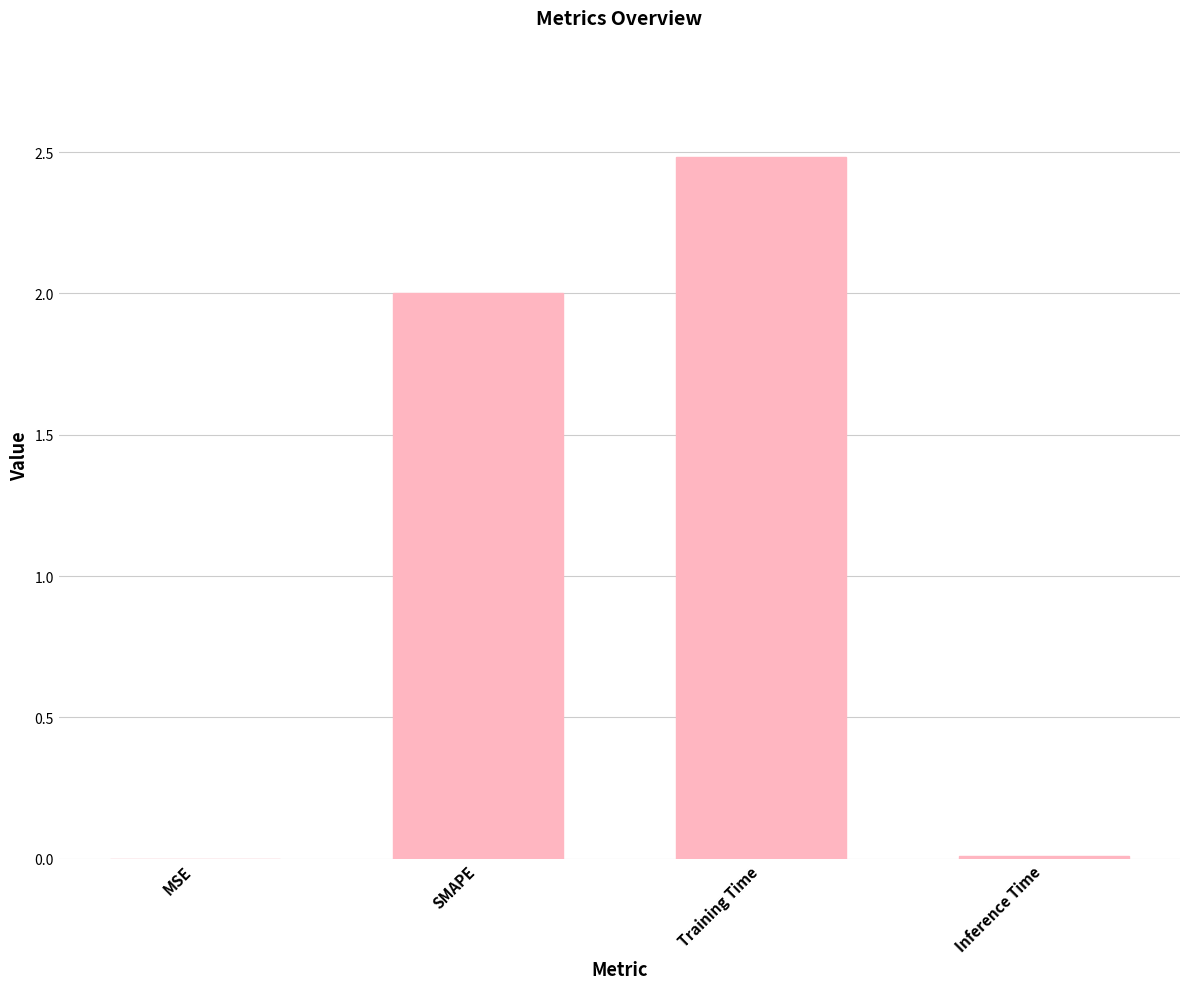

What is the sum of all values?

4.5